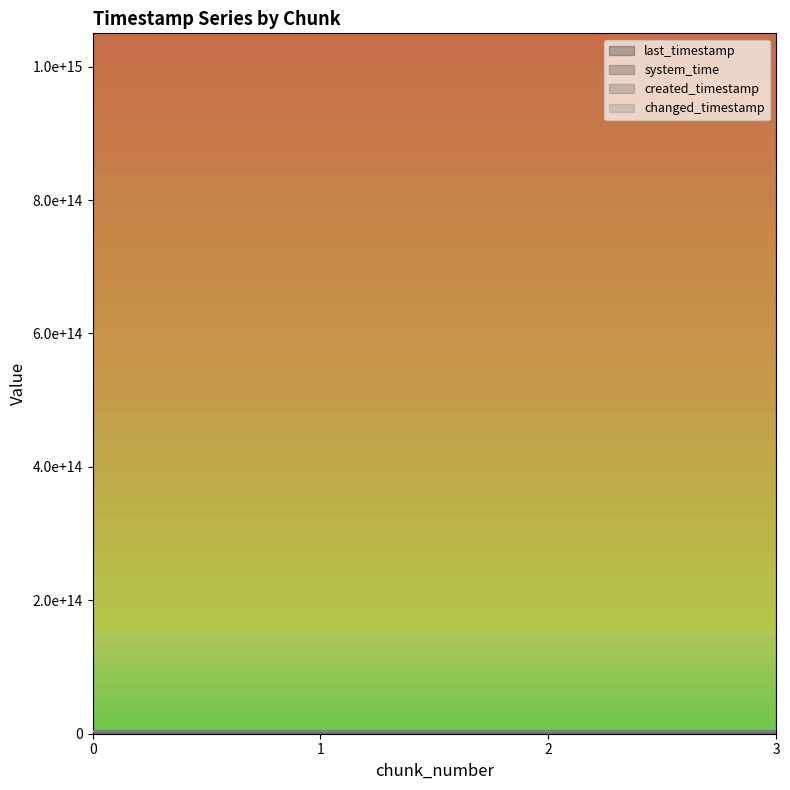

Count the changed_timestamp values in the range 3582652258673 to 3583738624554.

3